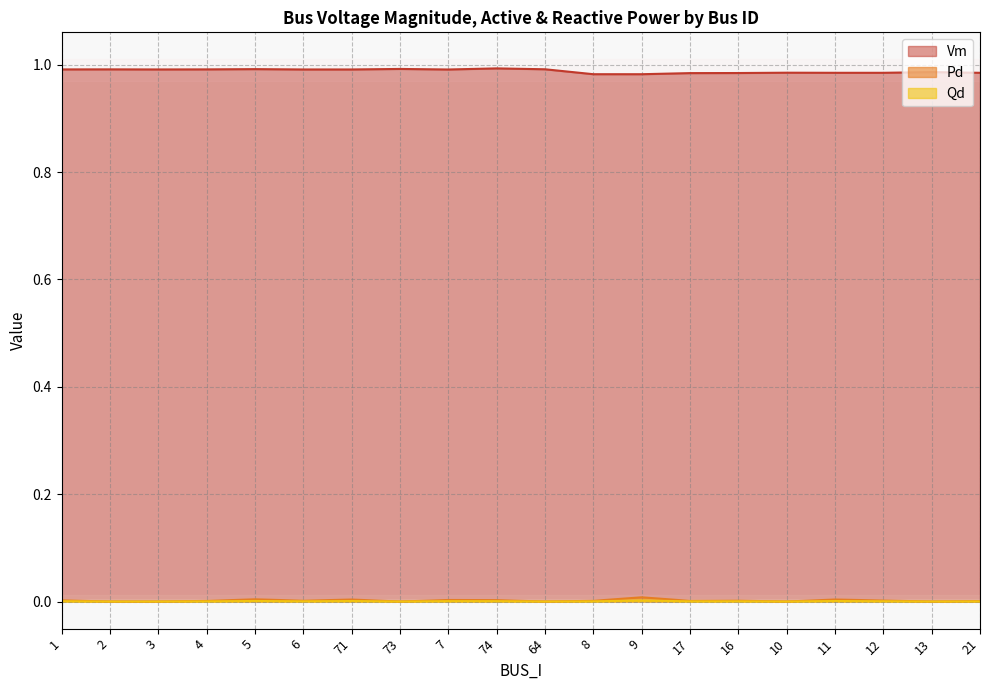

Reading left to right, list all the values displayed in this chart.

Vm: 1.0	1.0	1.0	1.0	1.0	1.0	1.0	1.0	1.0	1.0	1.0	1.0	1.0	1.0	1.0	1.0	1.0	1.0	1.0	1.0
Pd: 0.0	0.0	0.0	0.0	0.0	0.0	0.0	0.0	0.0	0.0	0.0	0.0	0.0	0.0	0.0	0.0	0.0	0.0	0.0	0.0
Qd: 0.0	0.0	0.0	0.0	0.0	0.0	0.0	0.0	0.0	0.0	0.0	0.0	0.0	0.0	0.0	0.0	0.0	0.0	0.0	0.0